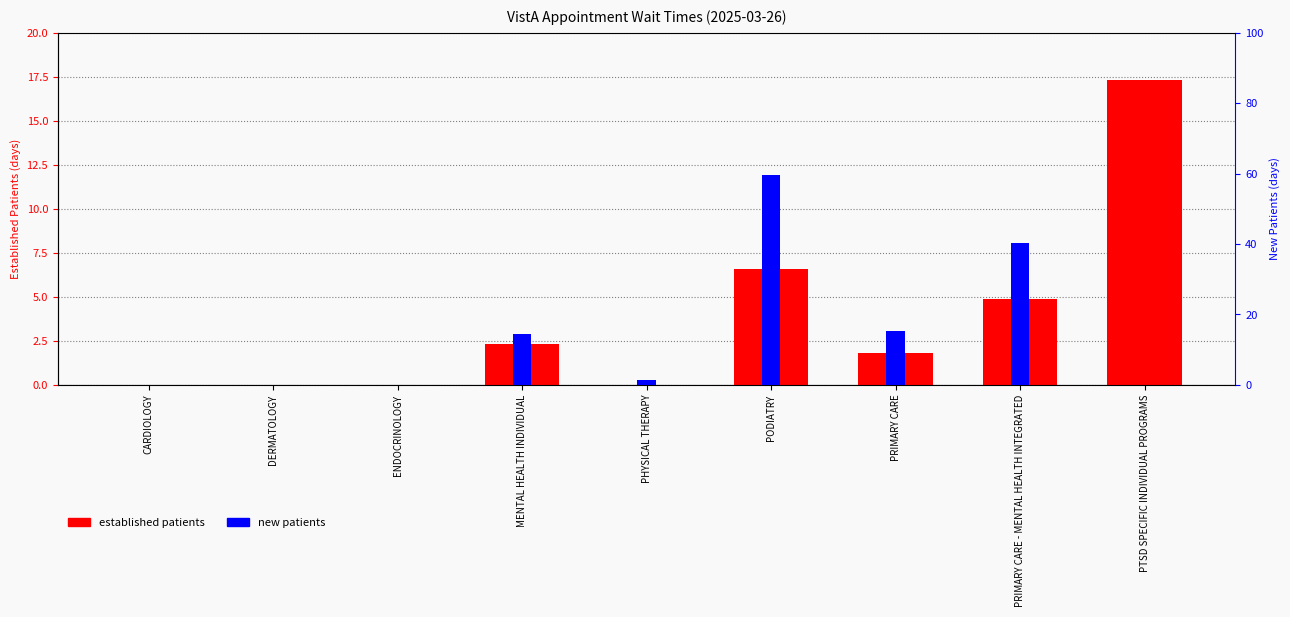

Where is established patients nearest to the value 8?

PODIATRY